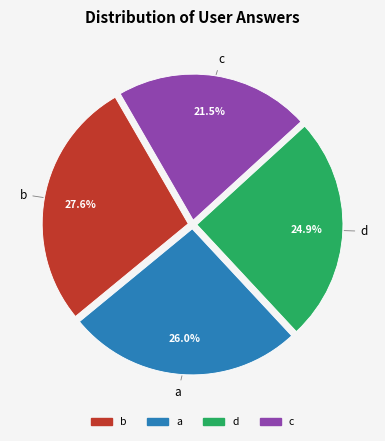

To the nearest percent, what is the average slice percentage?

25%